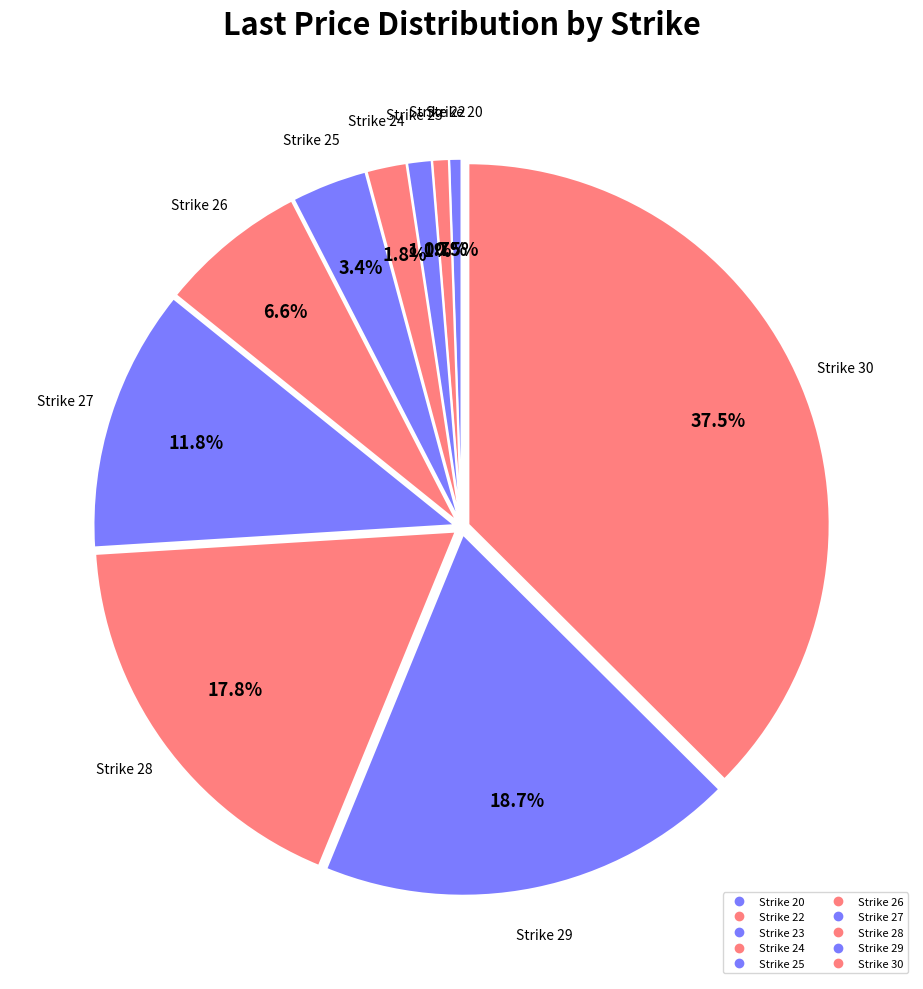

How many segments does this pie chart have?

10